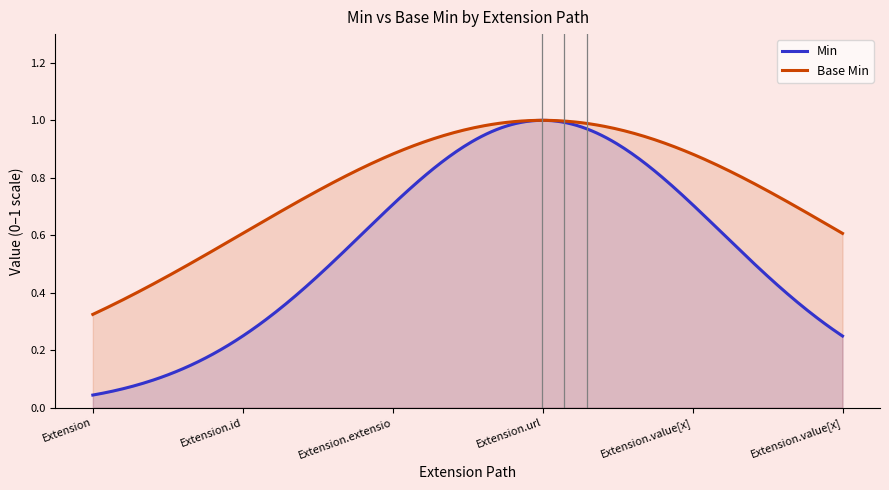

Which series has the largest total across all categories?

Base Min